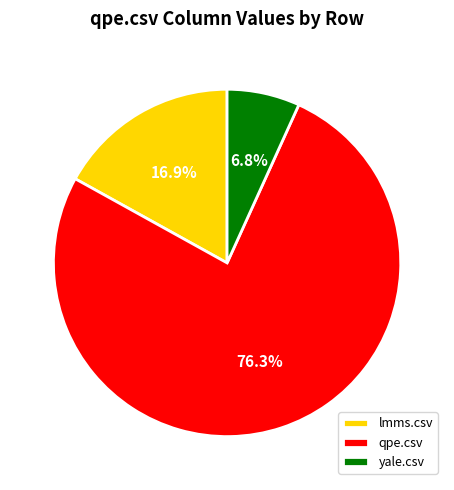

Rank the categories by value from lowest to highest.

yale.csv, lmms.csv, qpe.csv